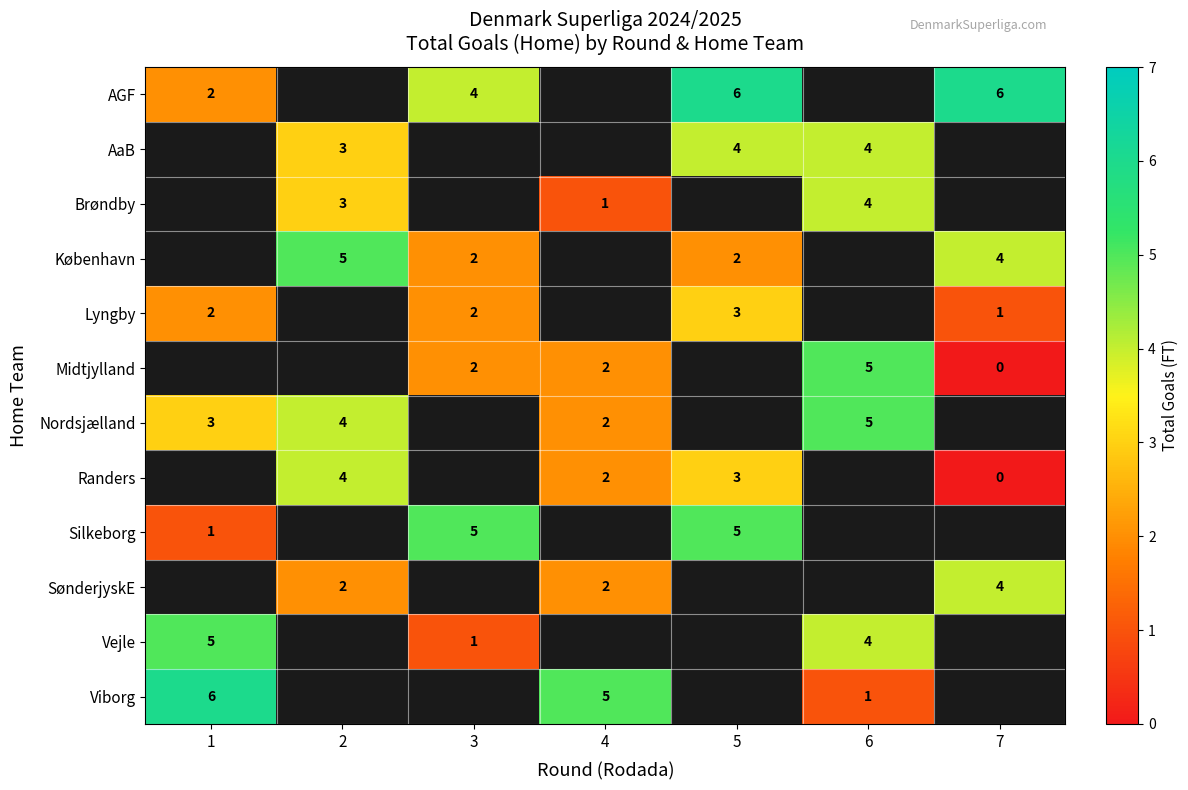

What value does the AaB series have at 5?

4.0